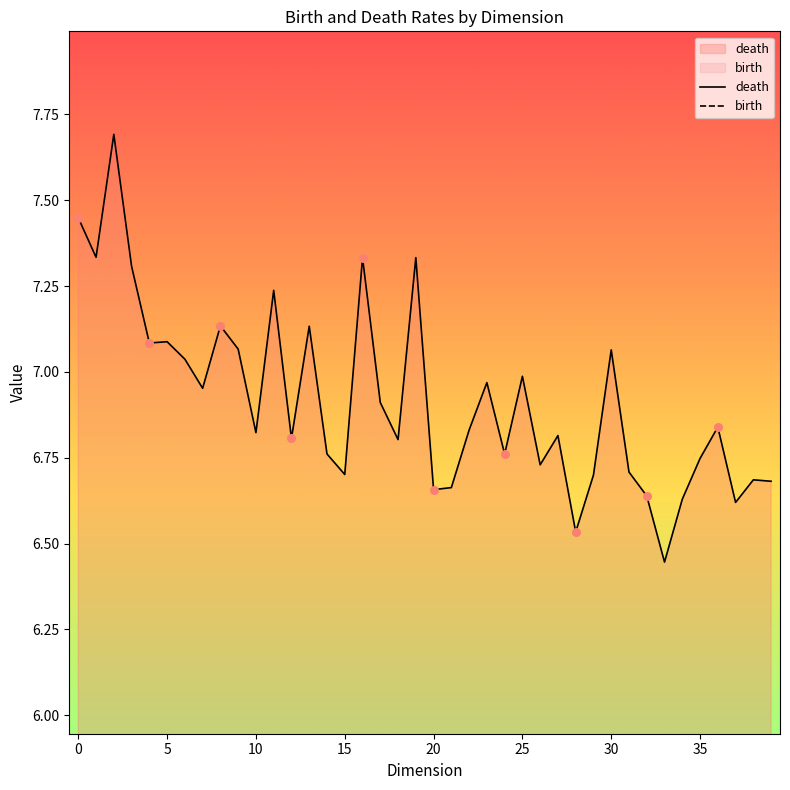

What are all the series names shown in the legend?

death, birth